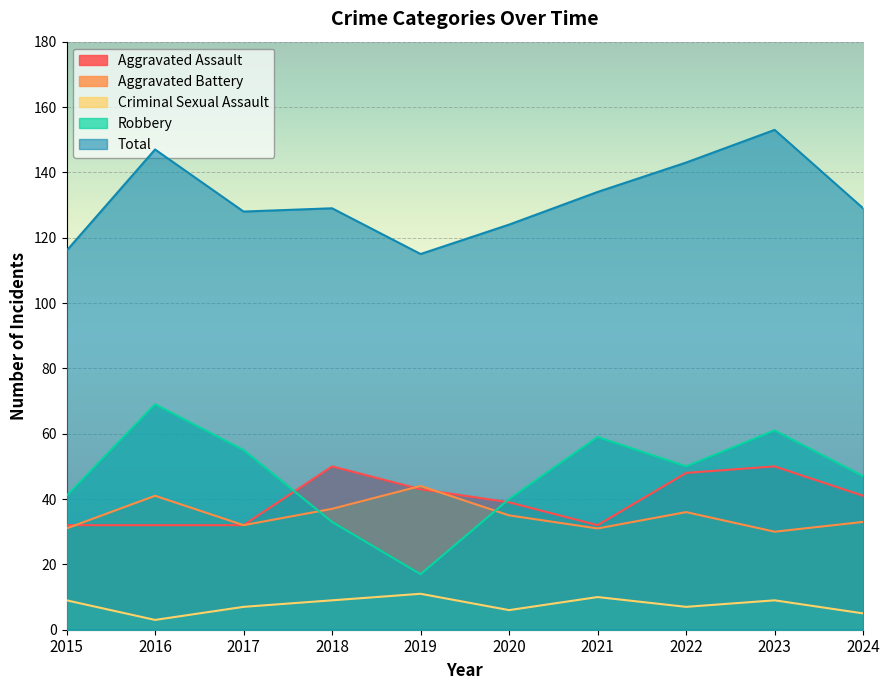

In Total, how many points are higher than both neighbors (excluding endpoints)?

3